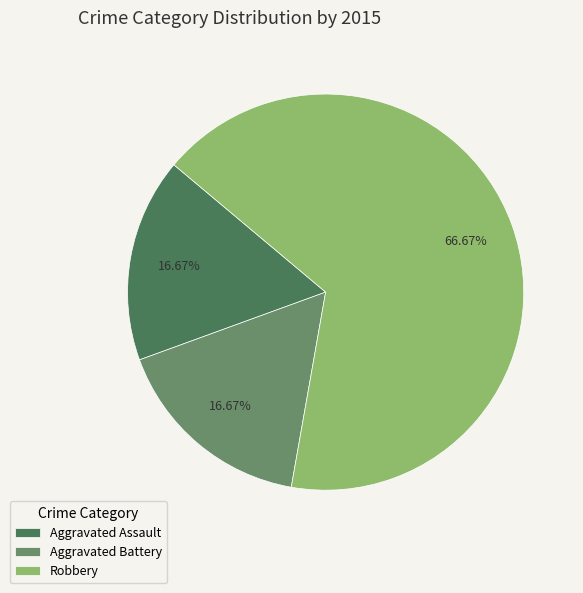

What is the largest slice in the pie chart?

Robbery